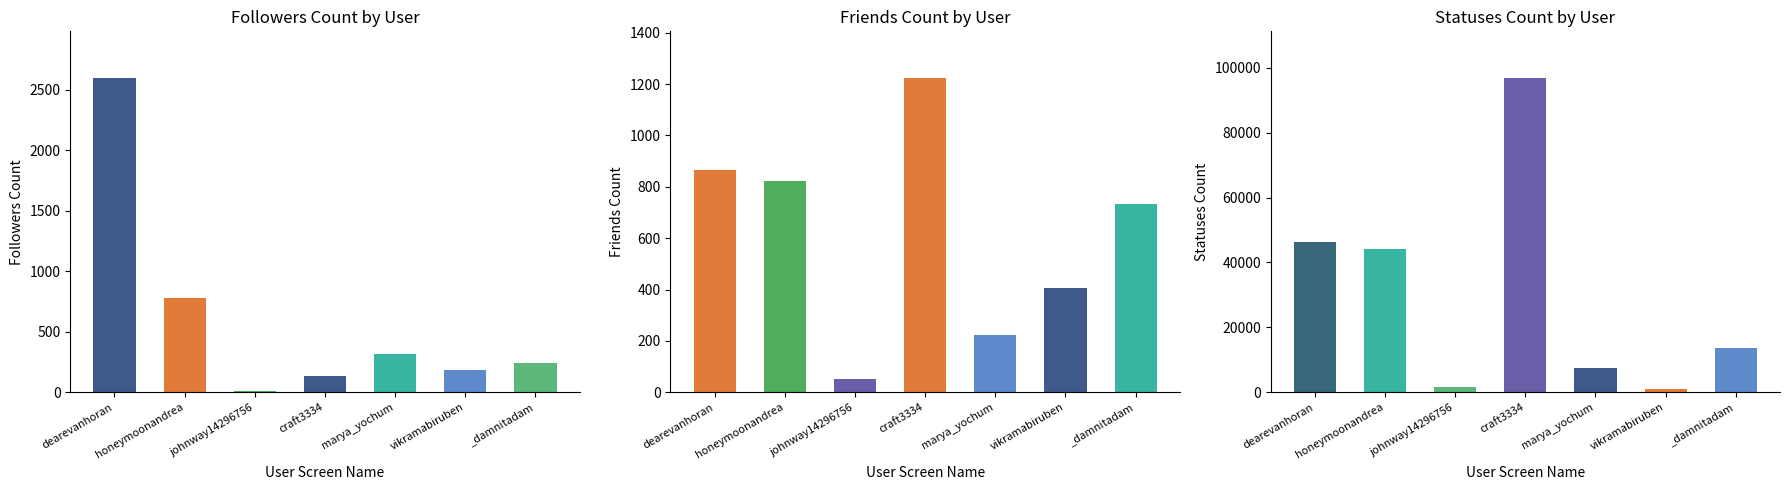

What is the difference between the highest and lowest values at _damnitadam?

13332